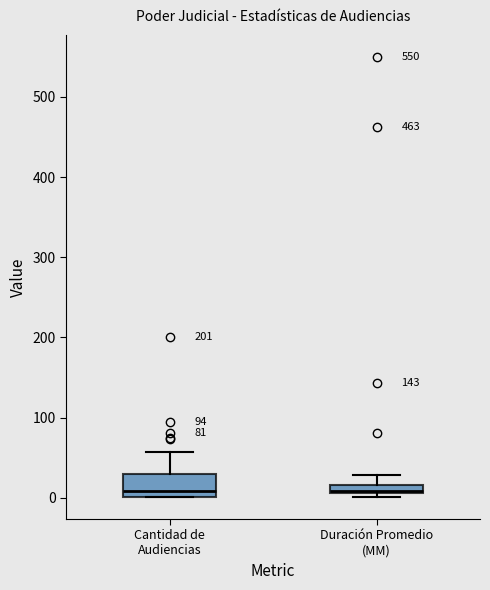

Where does the upper whisker of the box for Cantidad de Audiencias end on the y-axis? The values are not printed on the chart, so give them approximately, as read against the axis.

60